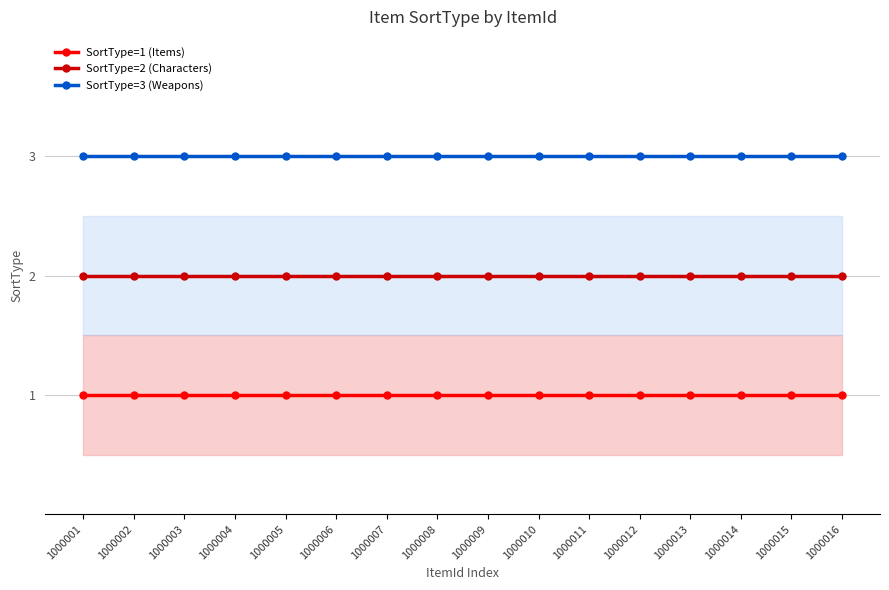

The value of SortType=3 (Weapons) at 1000007 is 3. True or false?

True